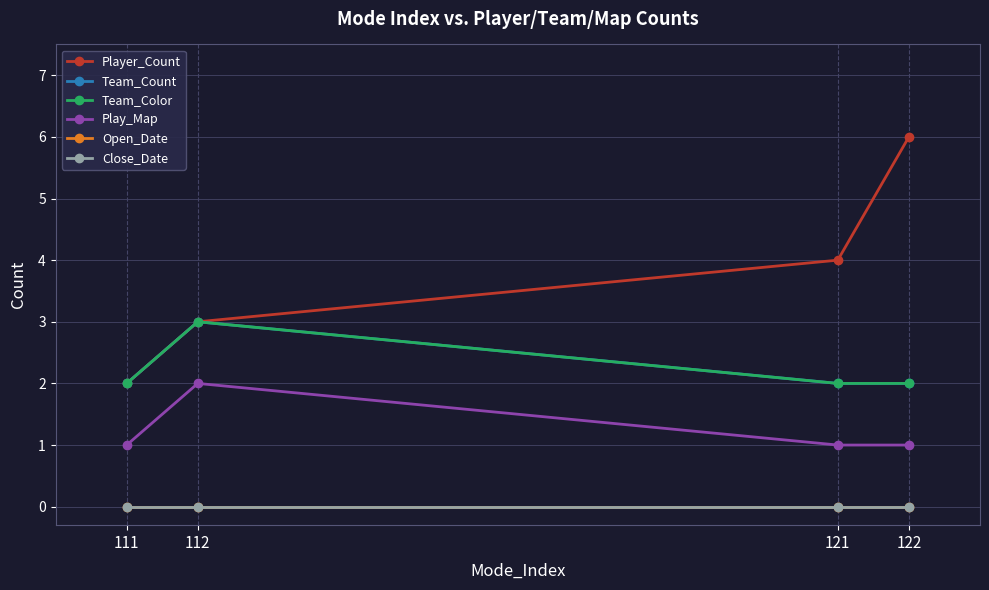

Does the chart have visible grid lines?

Yes